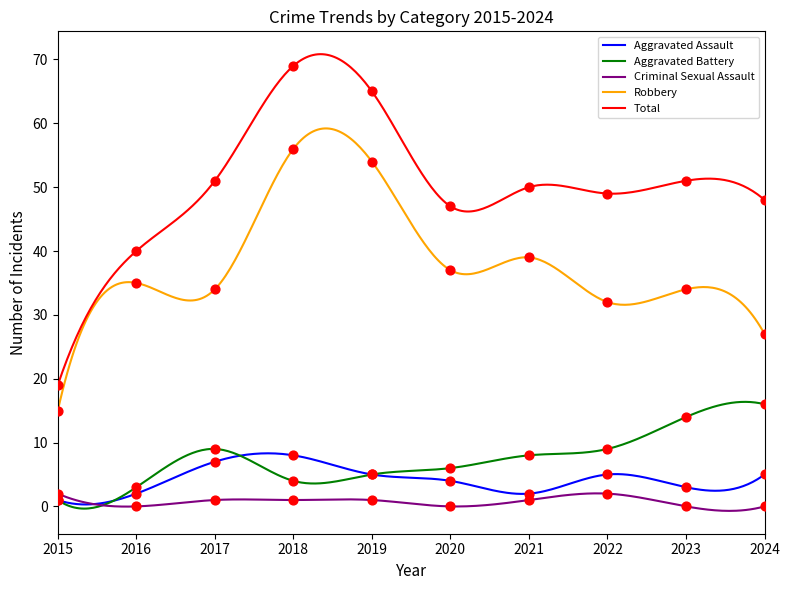

What are all the series names shown in the legend?

Aggravated Assault, Aggravated Battery, Criminal Sexual Assault, Robbery, Total